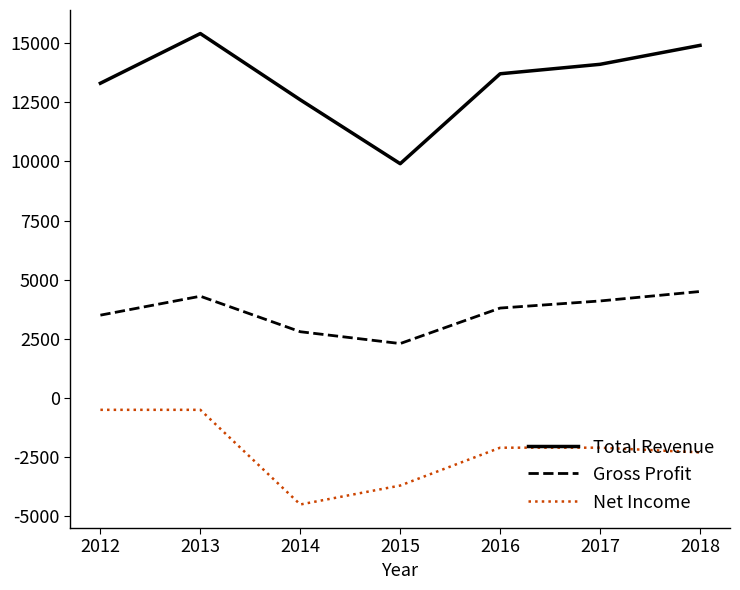

Reading left to right, what are all the values shown in this chart?

Total Revenue: 2012=13300	2013=15400	2014=12600	2015=9900	2016=13700	2017=14100	2018=14900
Gross Profit: 2012=3500	2013=4300	2014=2800	2015=2300	2016=3800	2017=4100	2018=4500
Net Income: 2012=-500	2013=-500	2014=-4500	2015=-3700	2016=-2100	2017=-2100	2018=-2300